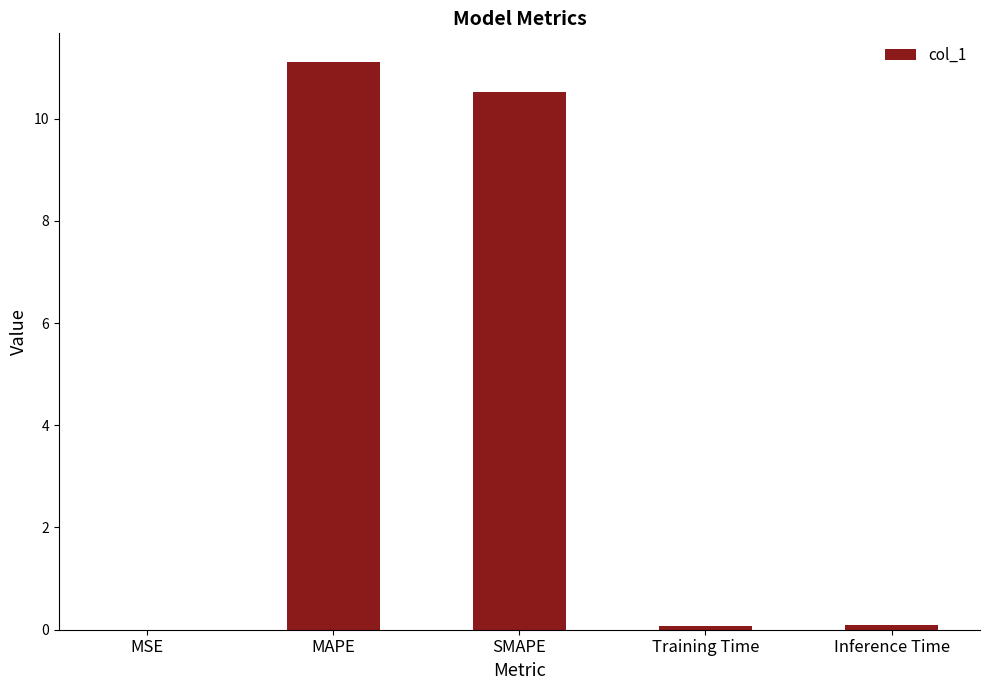

Which label corresponds to the largest value in the chart?

MAPE